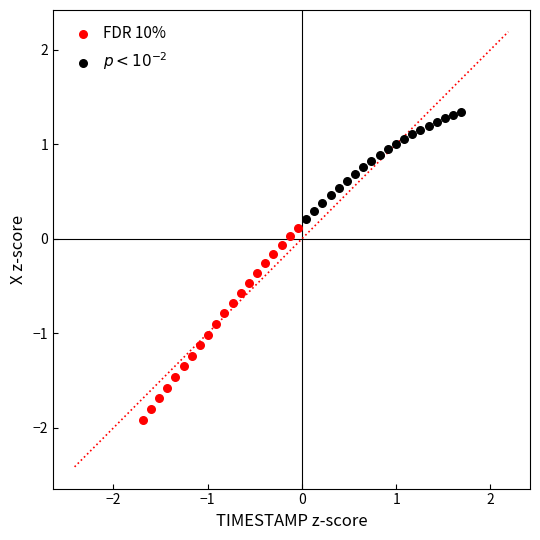

Which series has the largest Y range (max minus min)?

FDR 10%